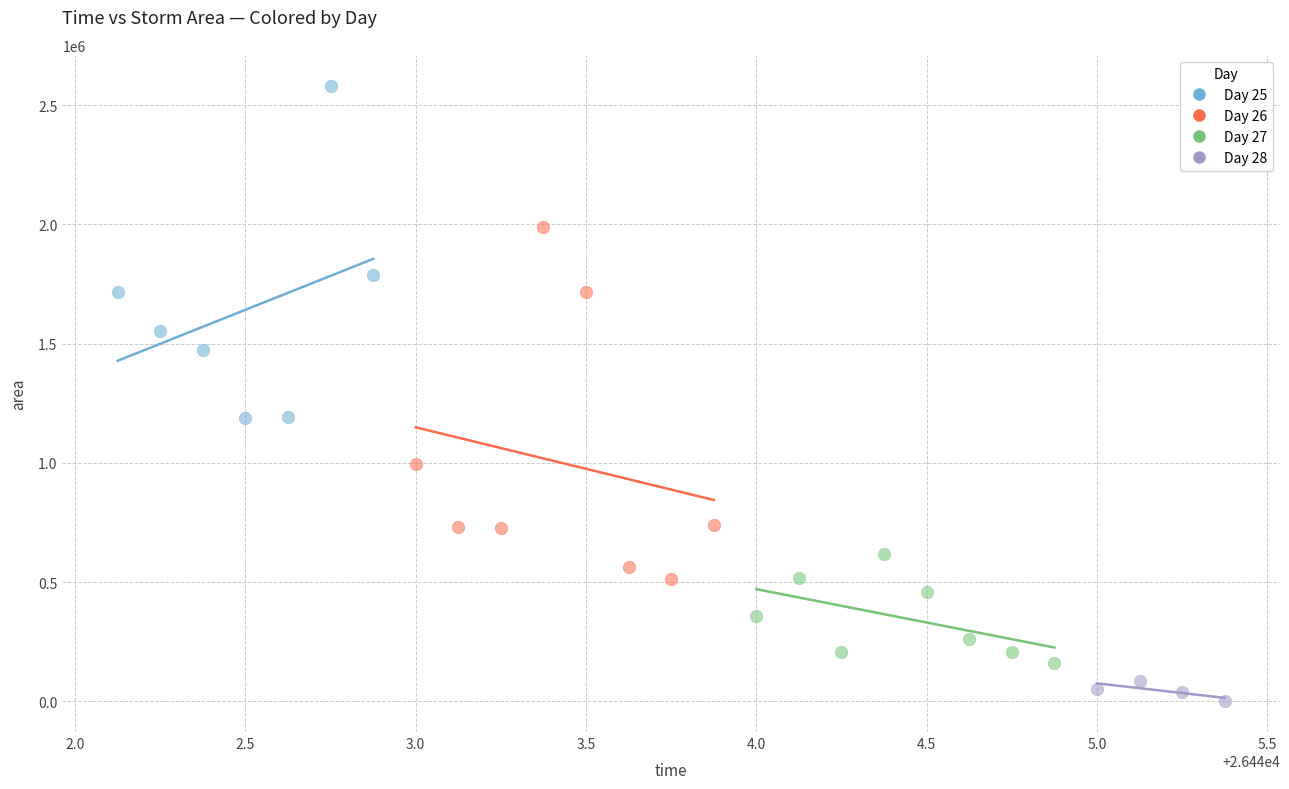

Which series reaches the maximum Y coordinate?

Day 25